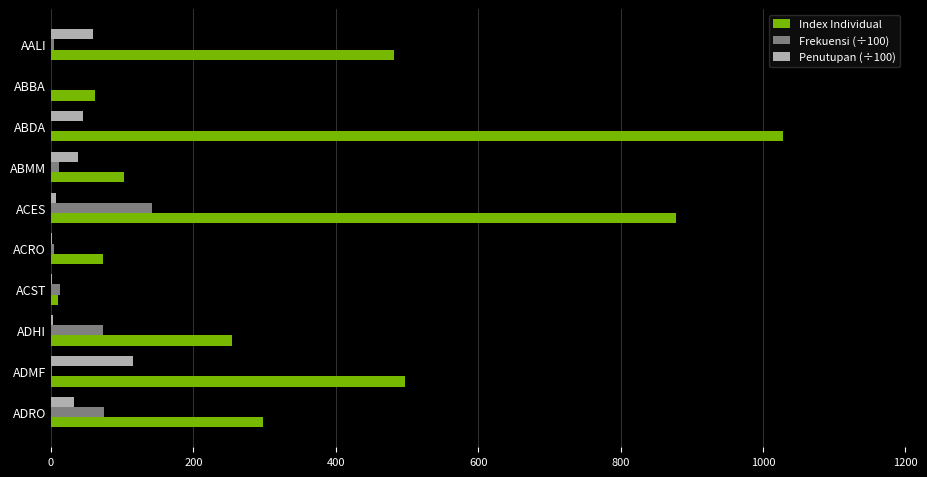

True or false: Frekuensi (÷100) has a value of 186.2 at ACES.

False